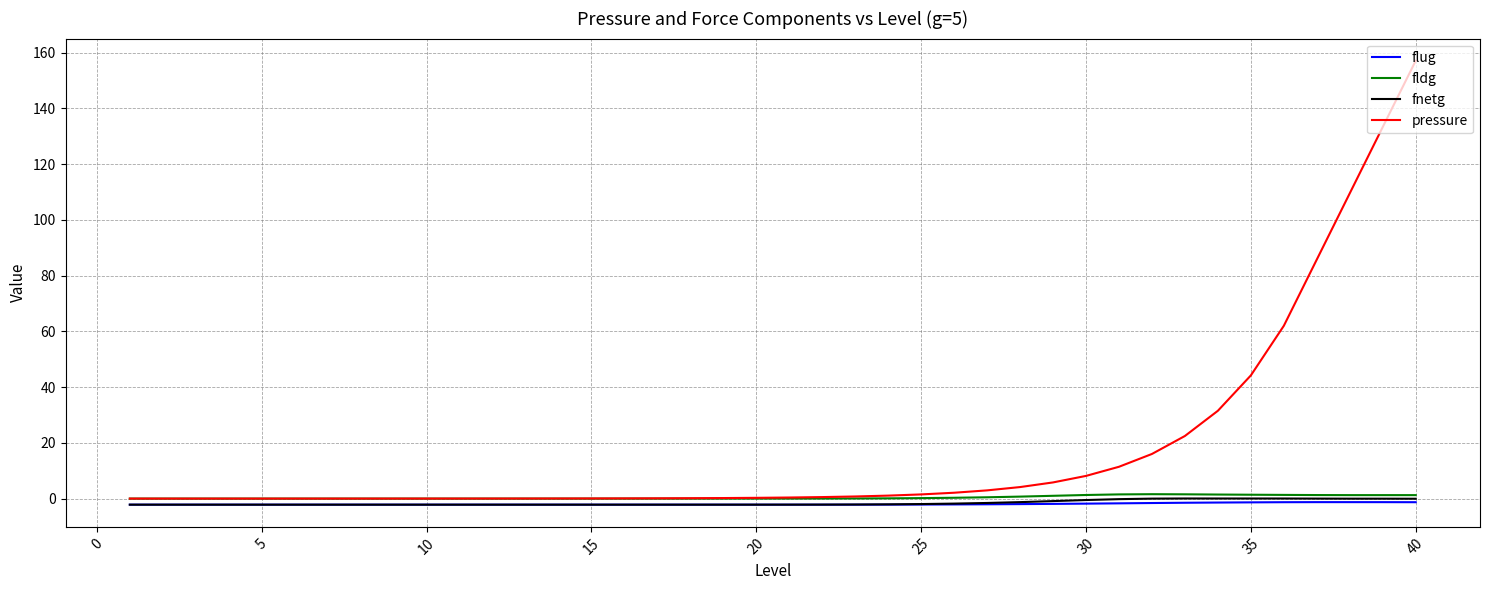

What is the highest value of the pressure series?

157.1